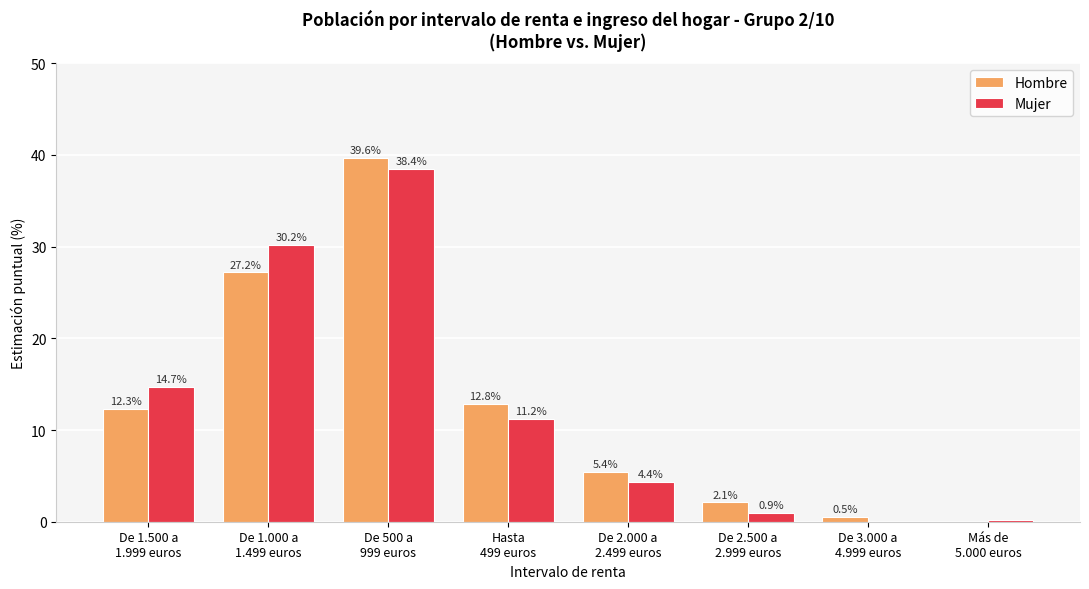

What is the maximum value for Mujer?

38.4